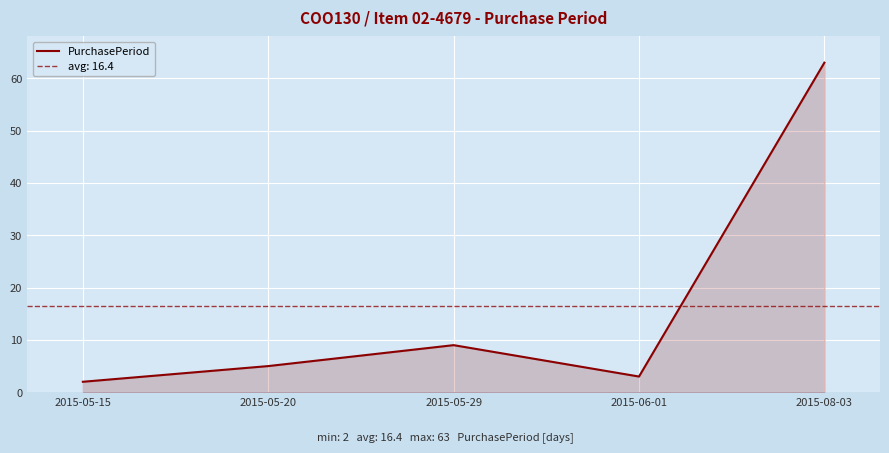

What is the change in value from 2015-05-20 to 2015-05-29?

+4